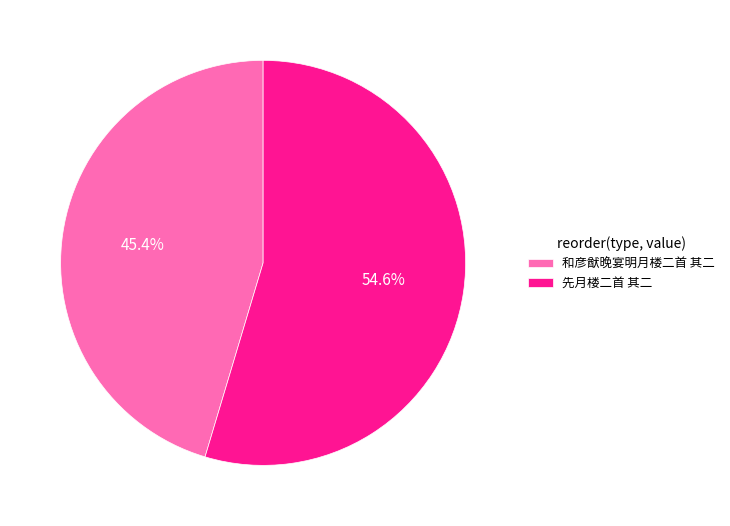

Which category has the biggest portion of the pie?

先月楼二首 其二